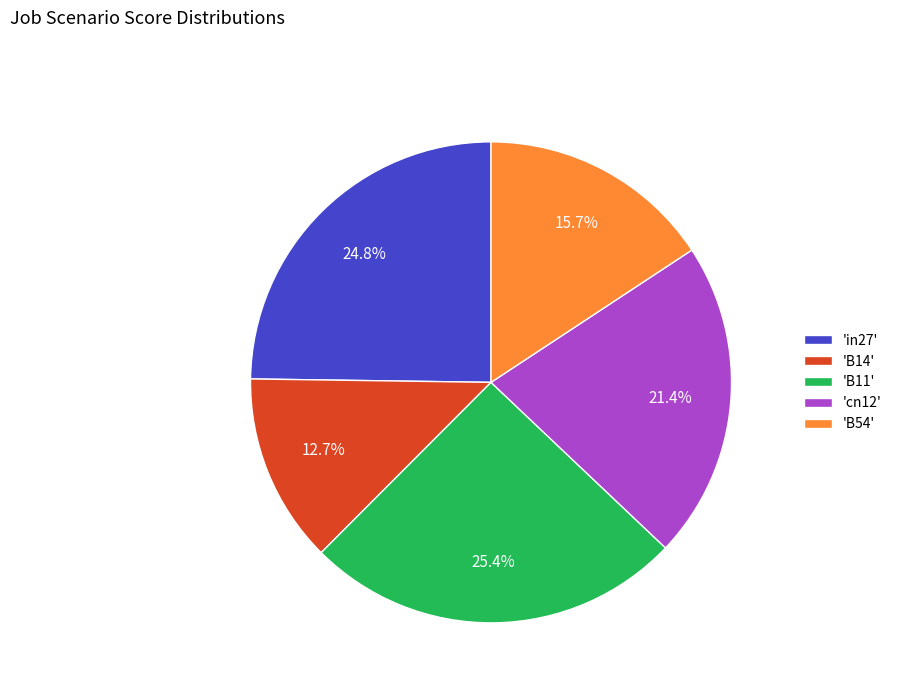

How much of the chart is everything except 'B14'?

87.3%